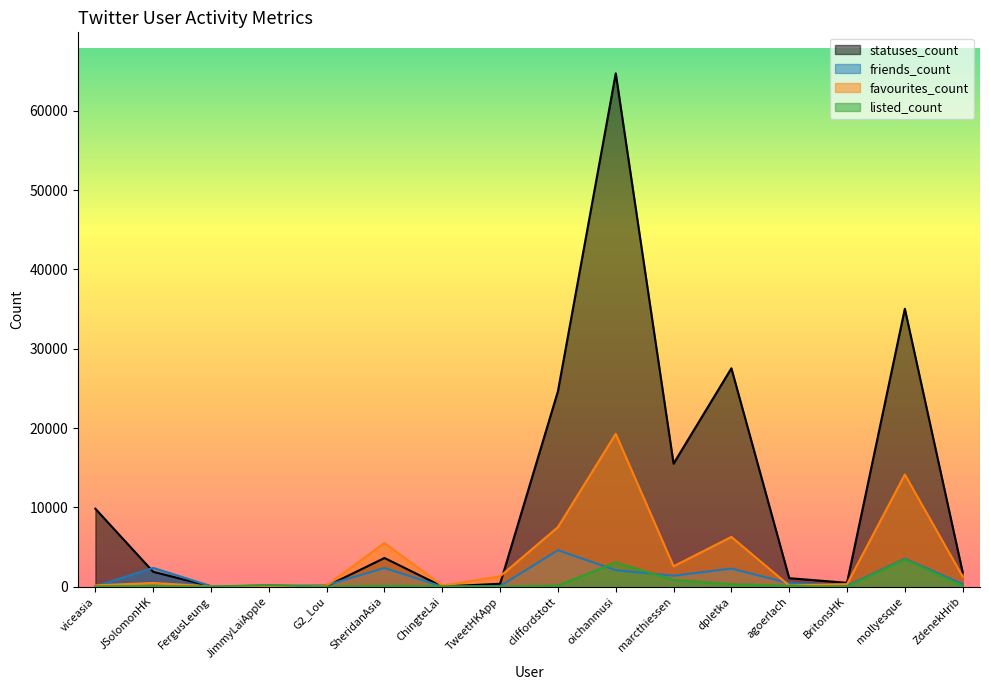

What is the difference between the maximum and minimum values in the statuses_count series?

64706